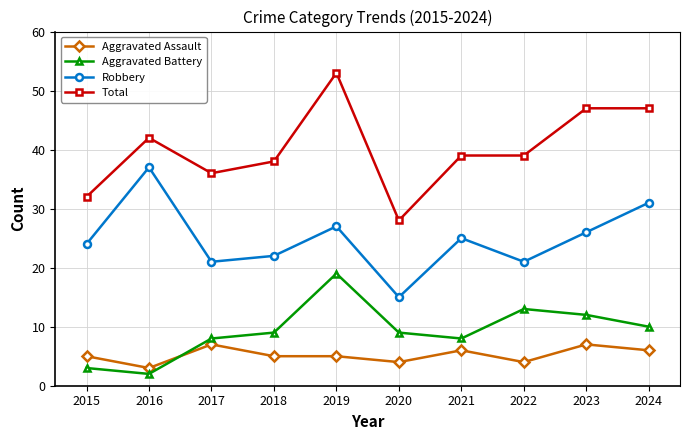

What is the sum of all Robbery values?

249